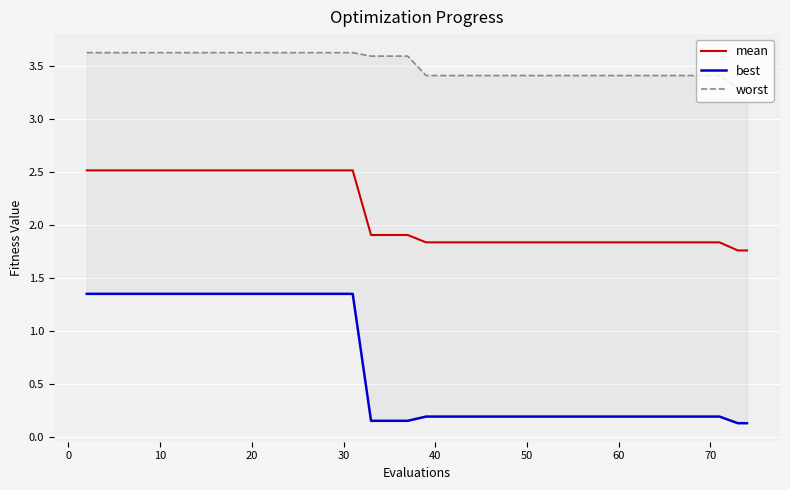

Reading left to right, what are all the values shown in this chart?

mean: 2.5	2.5	2.5	2.5	2.5	2.5	2.5	2.5	2.5	2.5	2.5	2.5	2.5	2.5	2.5	2.5	1.9	1.9	1.9	1.8	1.8	1.8	1.8	1.8	1.8	1.8	1.8	1.8	1.8	1.8	1.8	1.8	1.8	1.8	1.8	1.8	1.8	1.8	1.8	1.8
best: 1.4	1.4	1.4	1.4	1.4	1.4	1.4	1.4	1.4	1.4	1.4	1.4	1.4	1.4	1.4	1.4	0.2	0.2	0.2	0.2	0.2	0.2	0.2	0.2	0.2	0.2	0.2	0.2	0.2	0.2	0.2	0.2	0.2	0.2	0.2	0.2	0.2	0.2	0.1	0.1
worst: 3.6	3.6	3.6	3.6	3.6	3.6	3.6	3.6	3.6	3.6	3.6	3.6	3.6	3.6	3.6	3.6	3.6	3.6	3.6	3.4	3.4	3.4	3.4	3.4	3.4	3.4	3.4	3.4	3.4	3.4	3.4	3.4	3.4	3.4	3.4	3.4	3.4	3.4	3.3	3.3